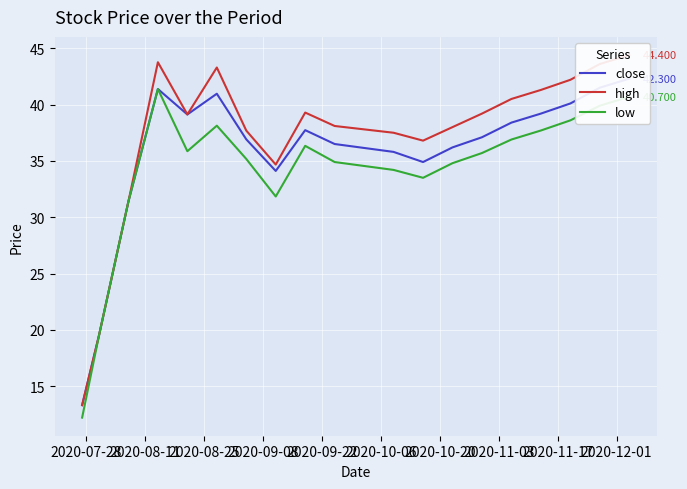

What is the value of the close point at the 7th from the left?

36.9